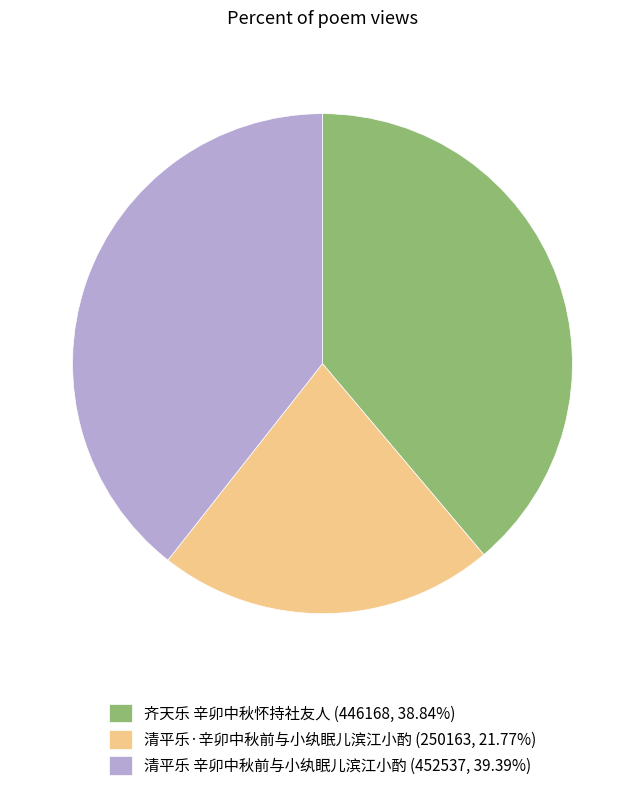

How many segments does this pie chart have?

3